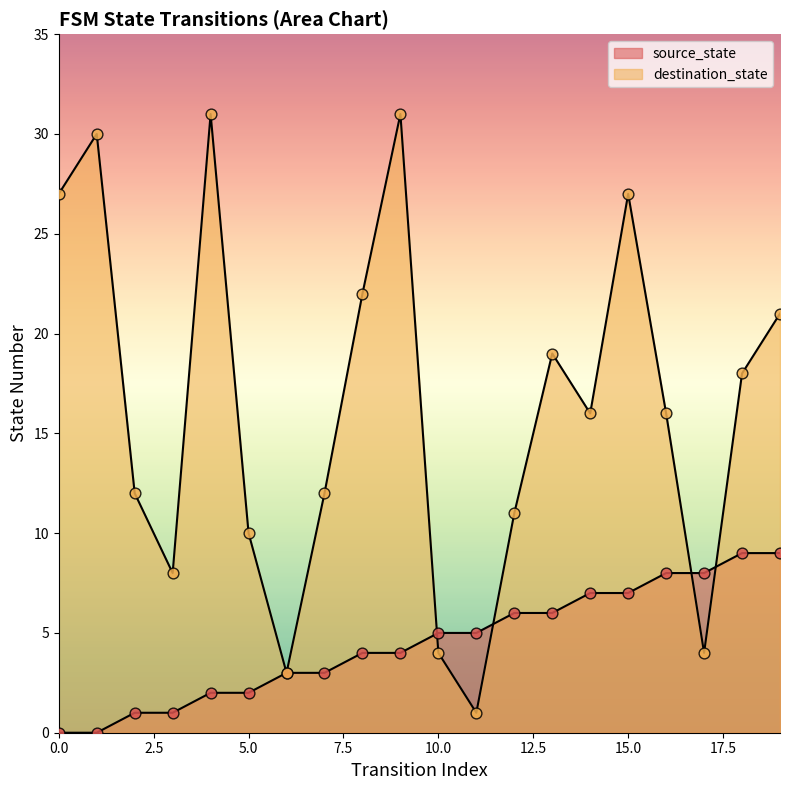

Which series has the largest total across all categories?

destination_state